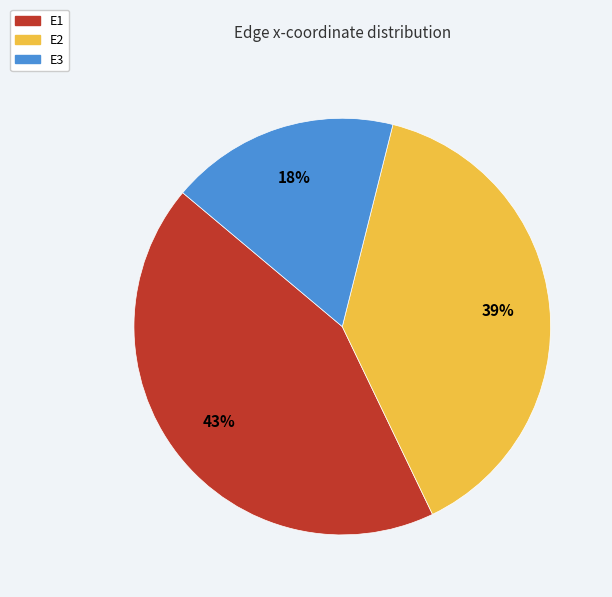

Combined, do E3 and E2 account for over 50%?

Yes